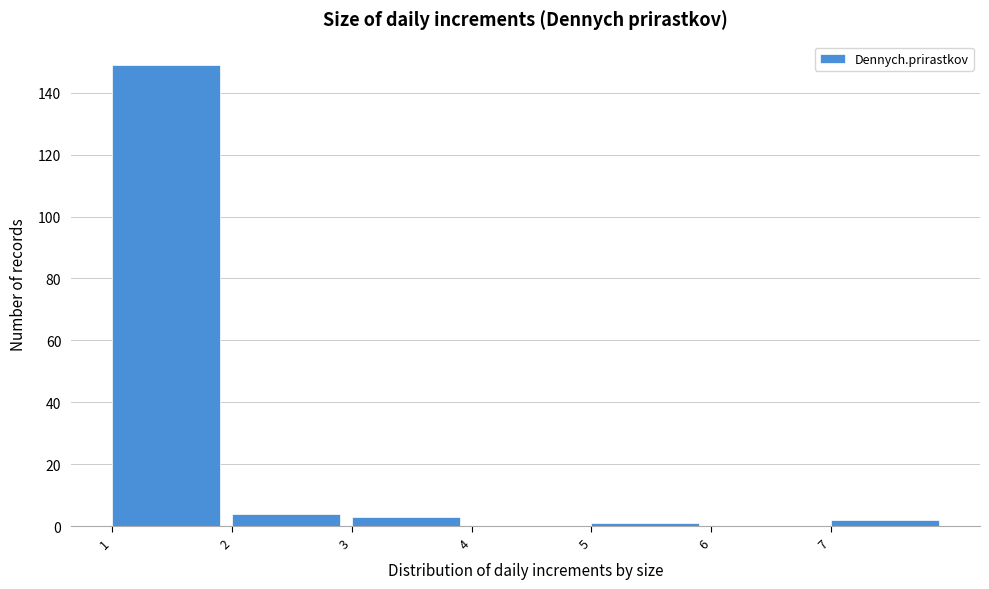

Reading right to left, transcribe all the data shown in this chart.

7=2	6=0	5=1	4=0	3=3	2=4	1=149